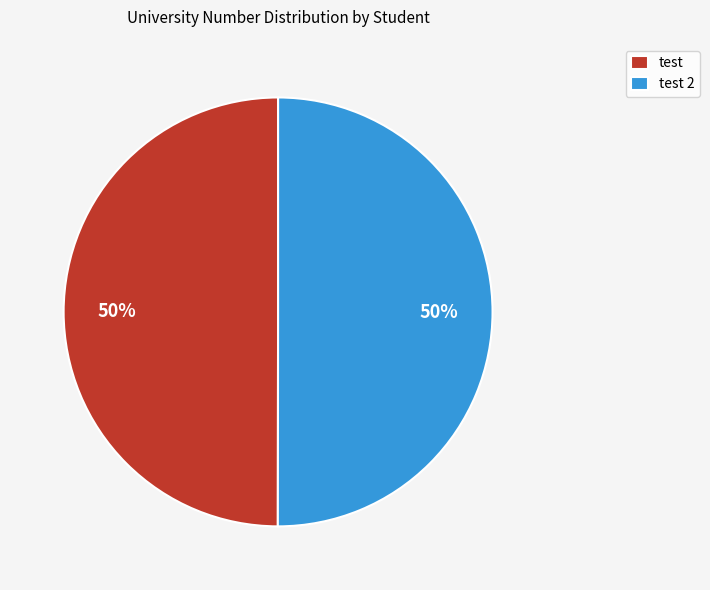

To the nearest percent, what portion does test 2 represent?

50%